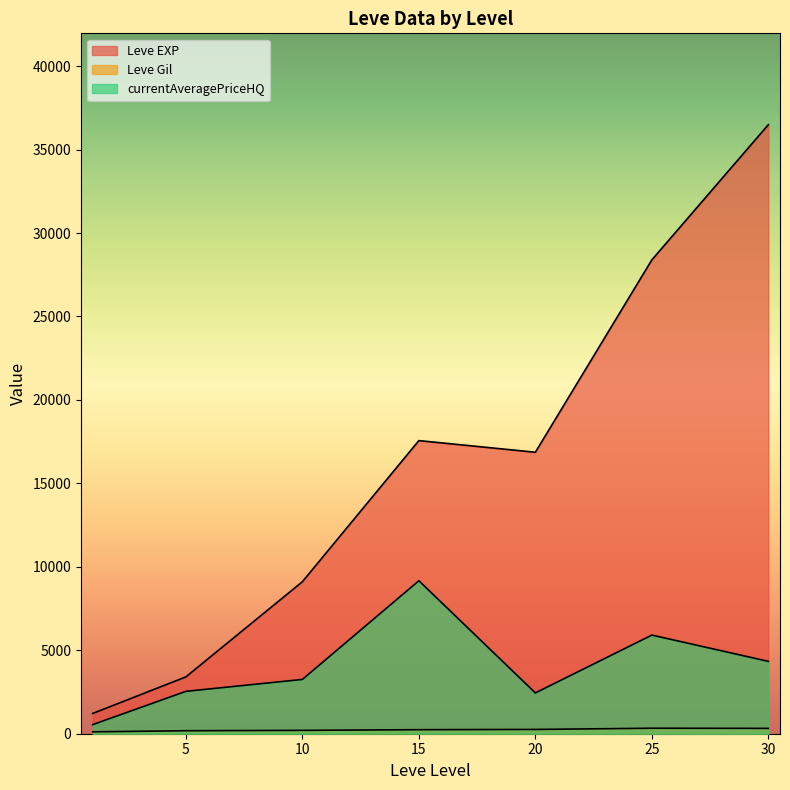

True or false: Leve EXP has a value of 2588.4 at 10.

False